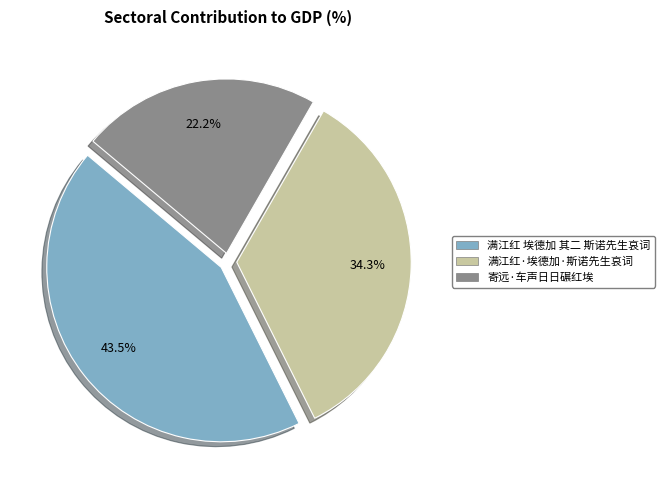

What is the total percentage of 满江红·埃德加·斯诺先生哀词 and 寄远·车声日日碾红埃?

56.5%